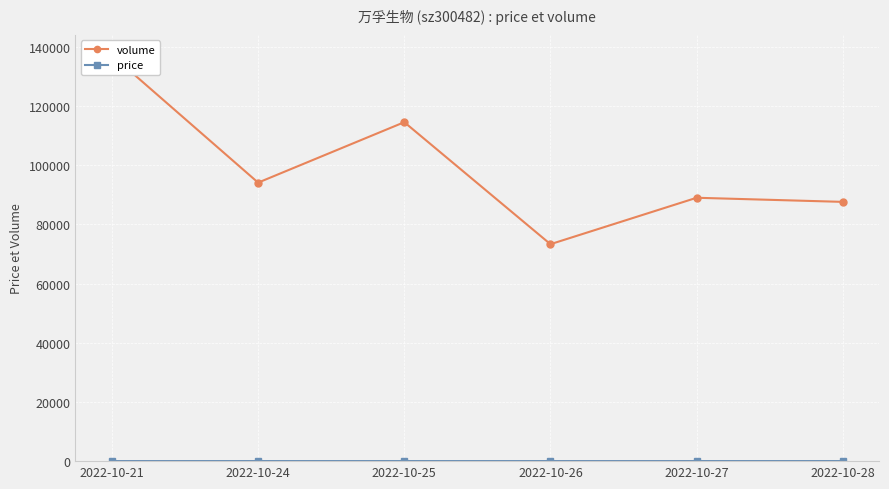

Is this an area chart (filled region under the line)?

No